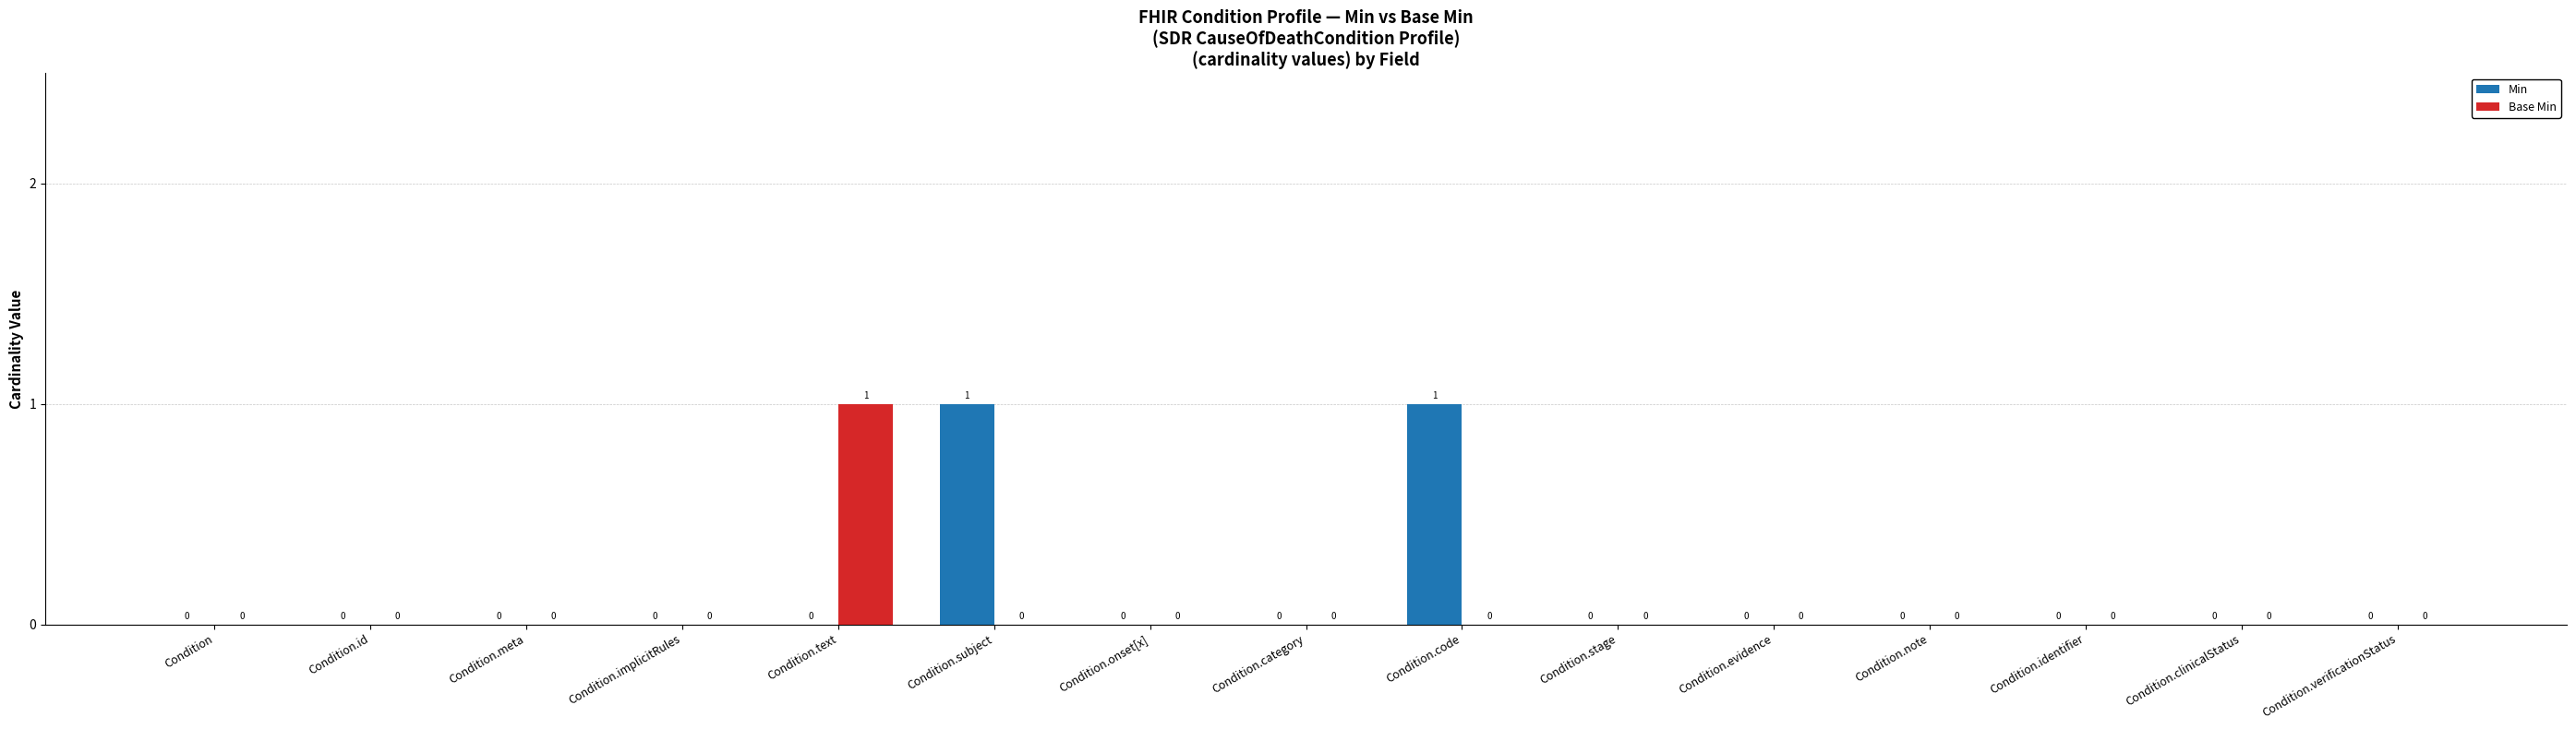

How many positive values does the Base Min series have?

1